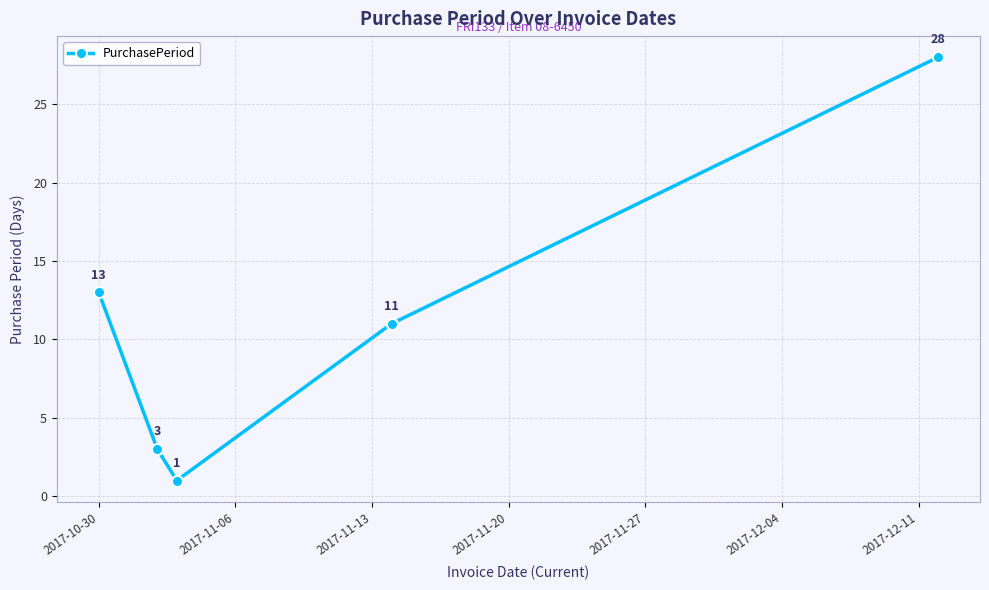

Reading left to right, extract all data points from this chart.

13	3	1	11	28